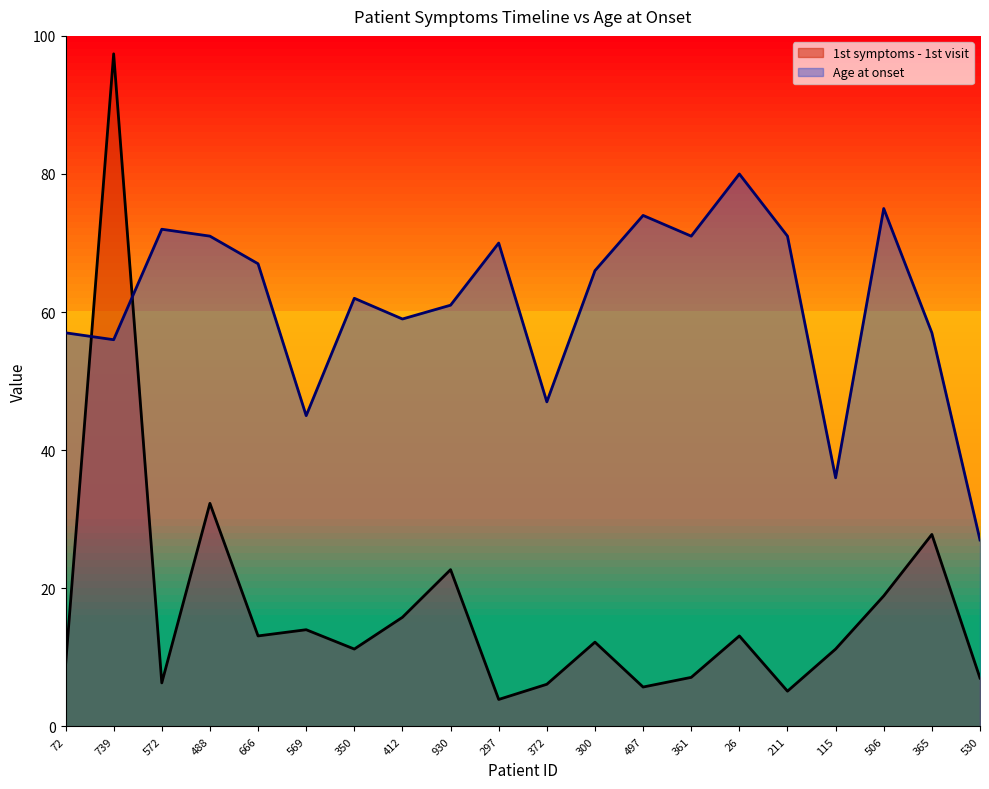

At which label is Age at onset closest to 53?

739